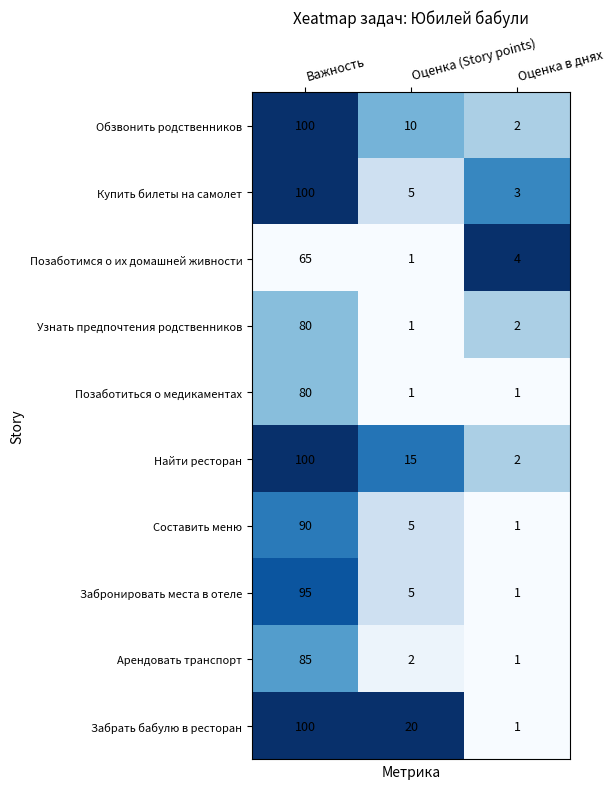

At which label does Забронировать места в отеле first exceed 5?

Важность